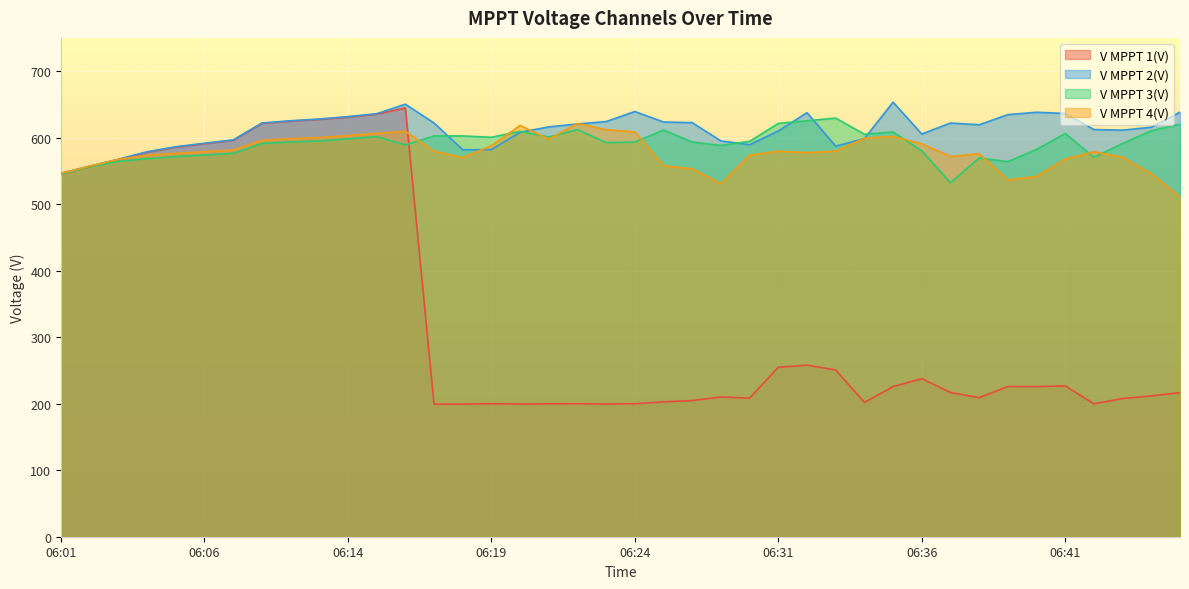

Which series ends up on top after the final intersection of V MPPT 3(V) and V MPPT 2(V)?

V MPPT 2(V)